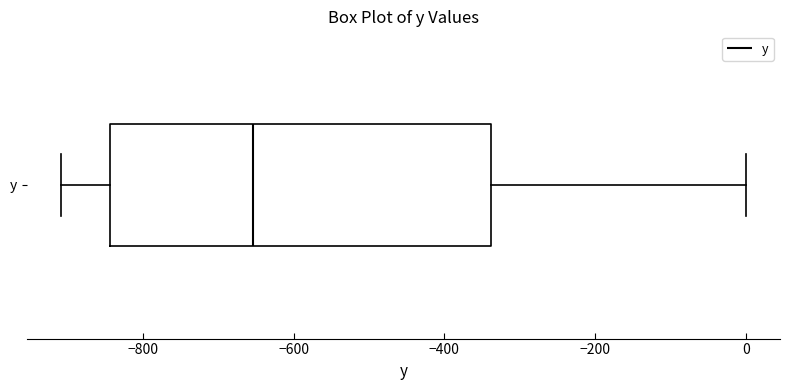

Read this box plot against the x-axis: the position of the median line, the range covered by the box, and the ends of both whiskers. The values are not printed on the chart, so give them approximately, as read against the axis.

median -660, box -840 to -340, whiskers -900 to 0